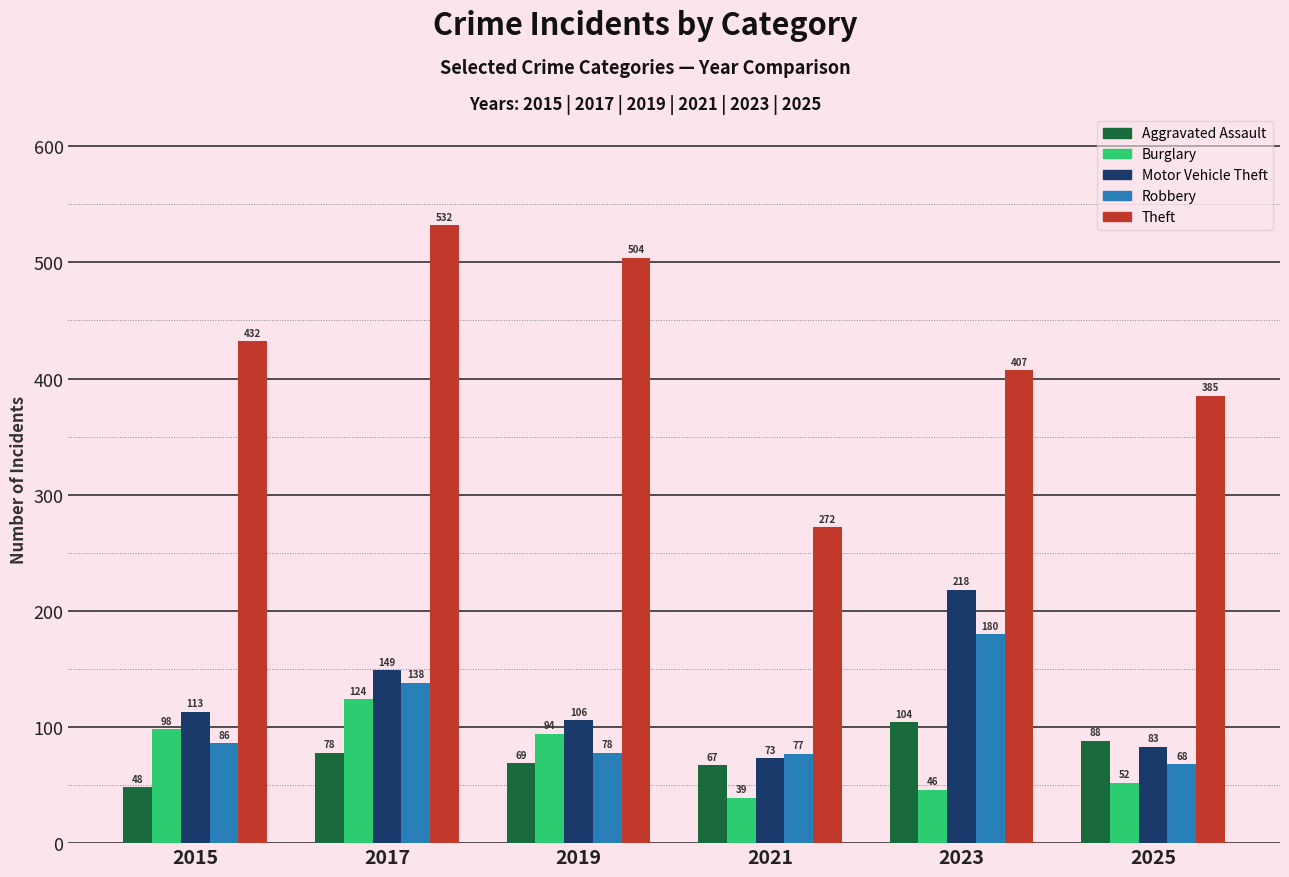

At which label does Aggravated Assault reach its minimum?

2015